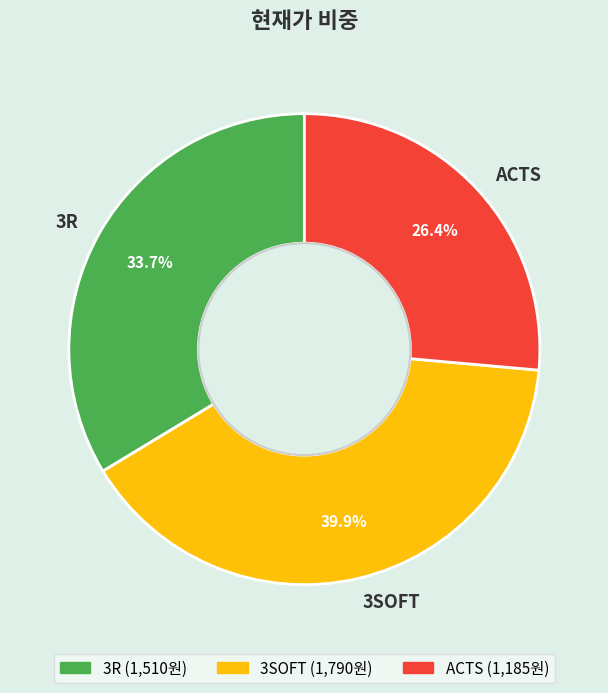

How many segments does this pie chart have?

3